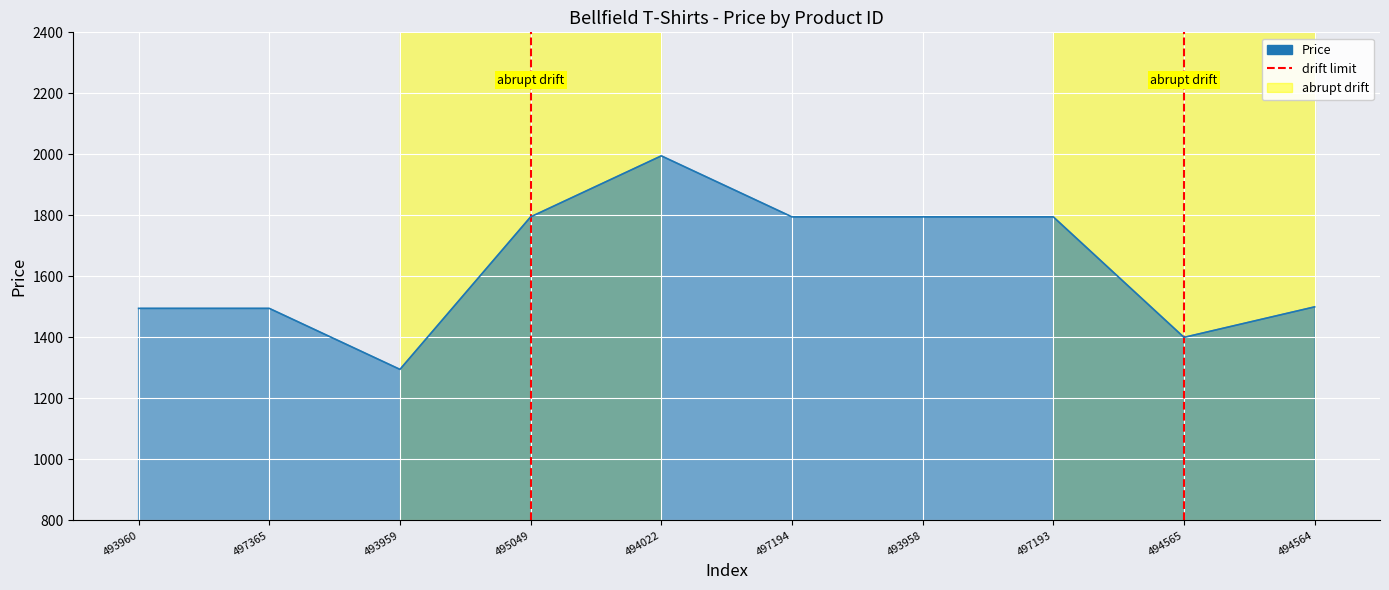

How many points are higher than both their immediate neighbors (excluding endpoints)?

1